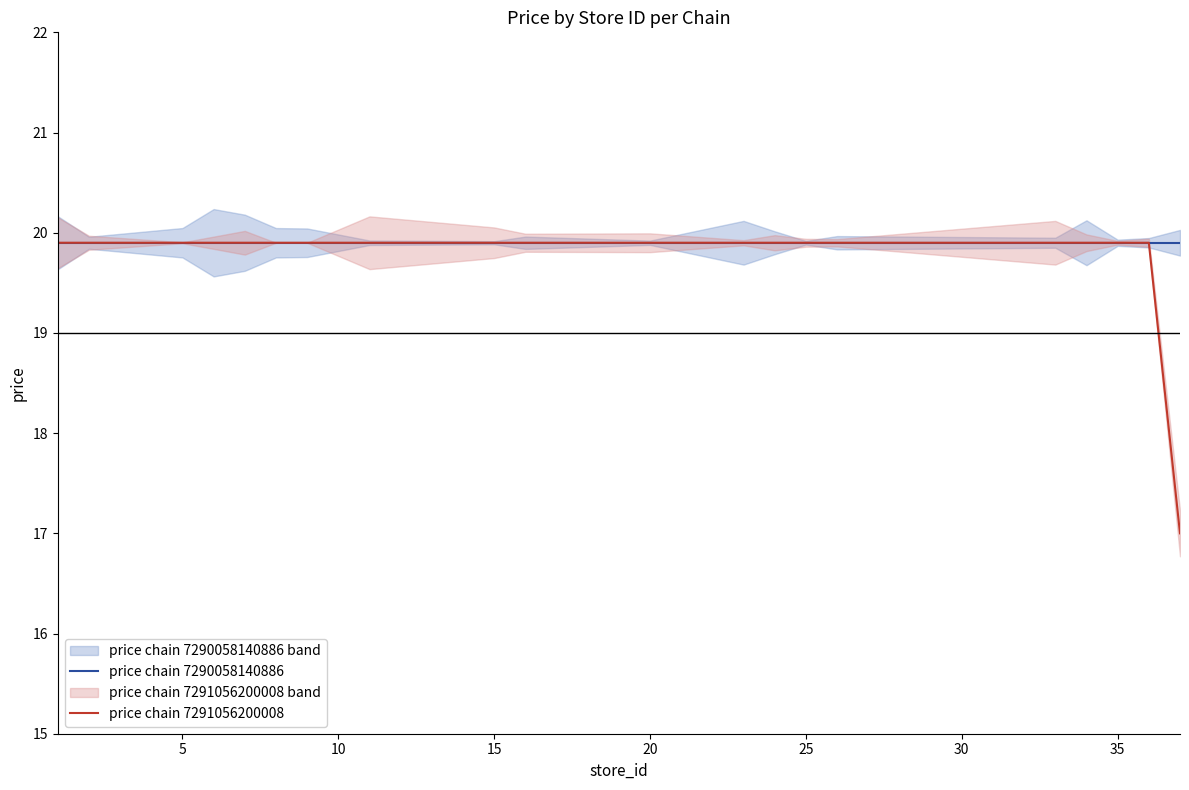

Which series changed the most between 9 and 17?

price chain 7290058140886